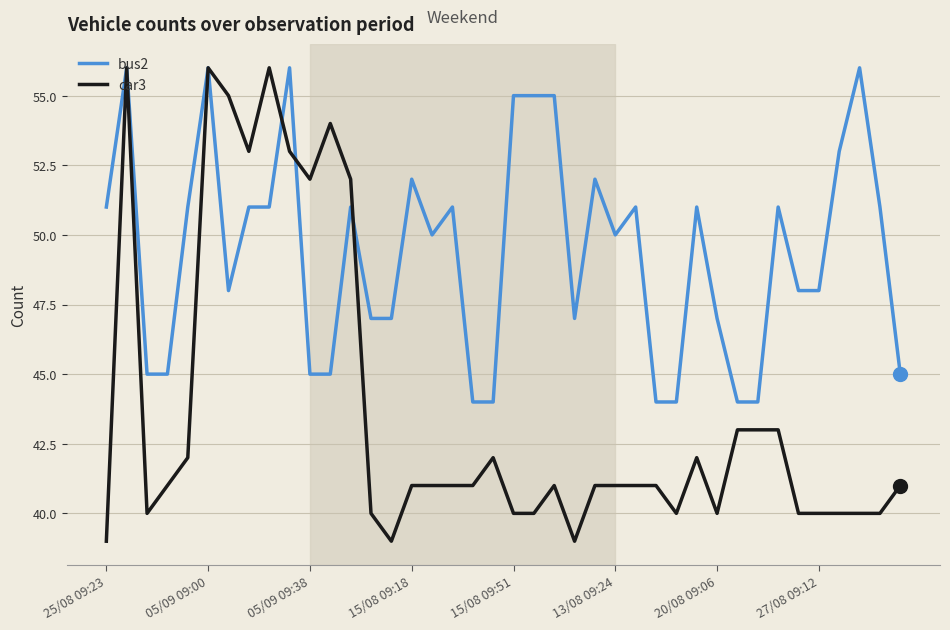

True or false: car3 and bus2 cross at least once.

True